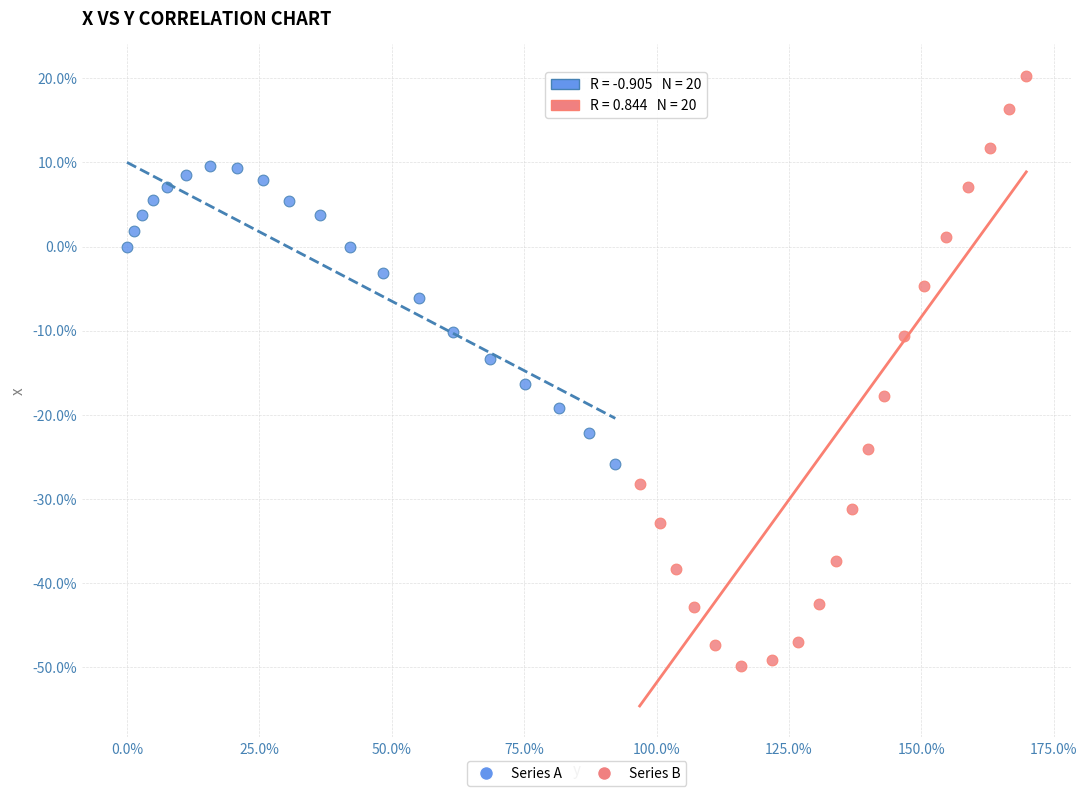

Which series contains the highest Y value?

Series B